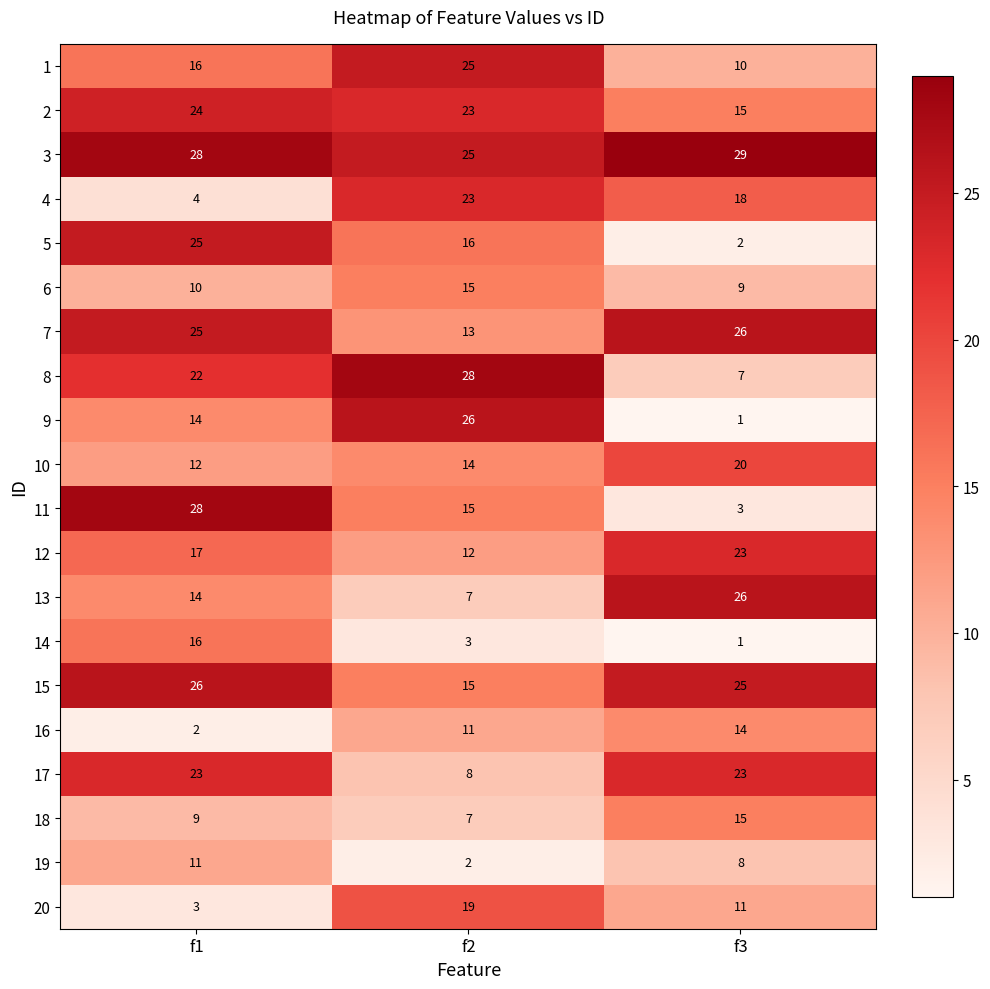

At how many categories does at least one series exceed 18?

3